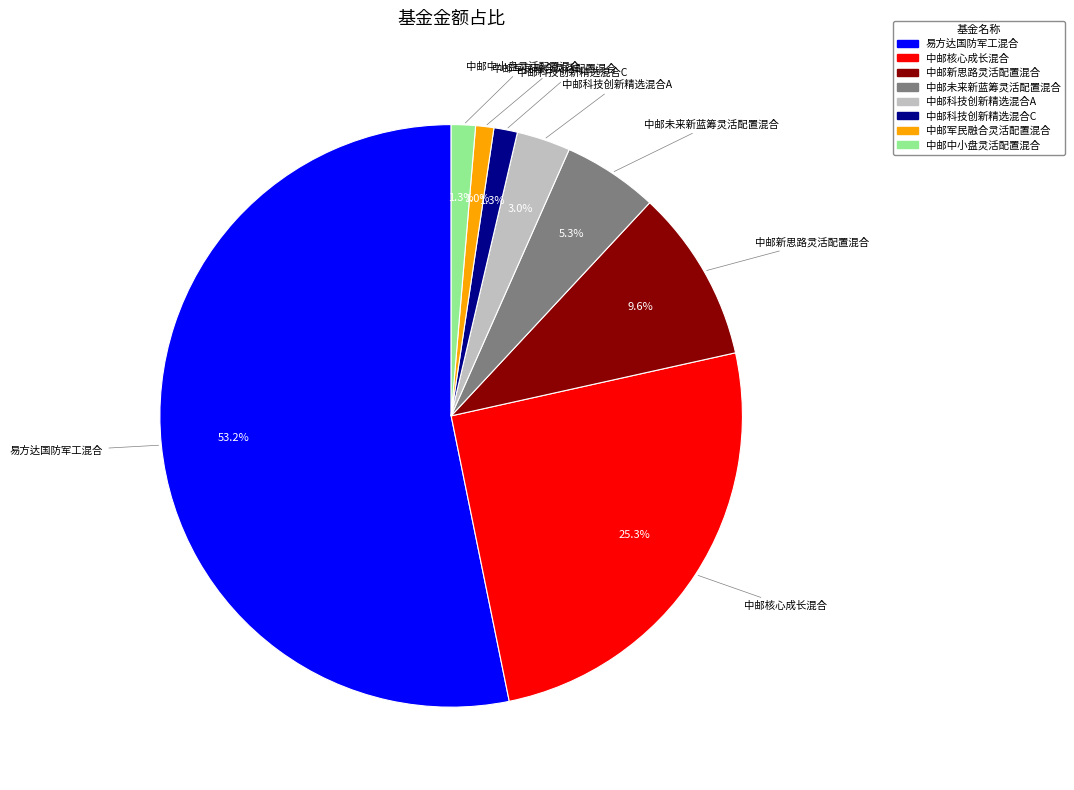

Is there a majority slice in this chart?

Yes